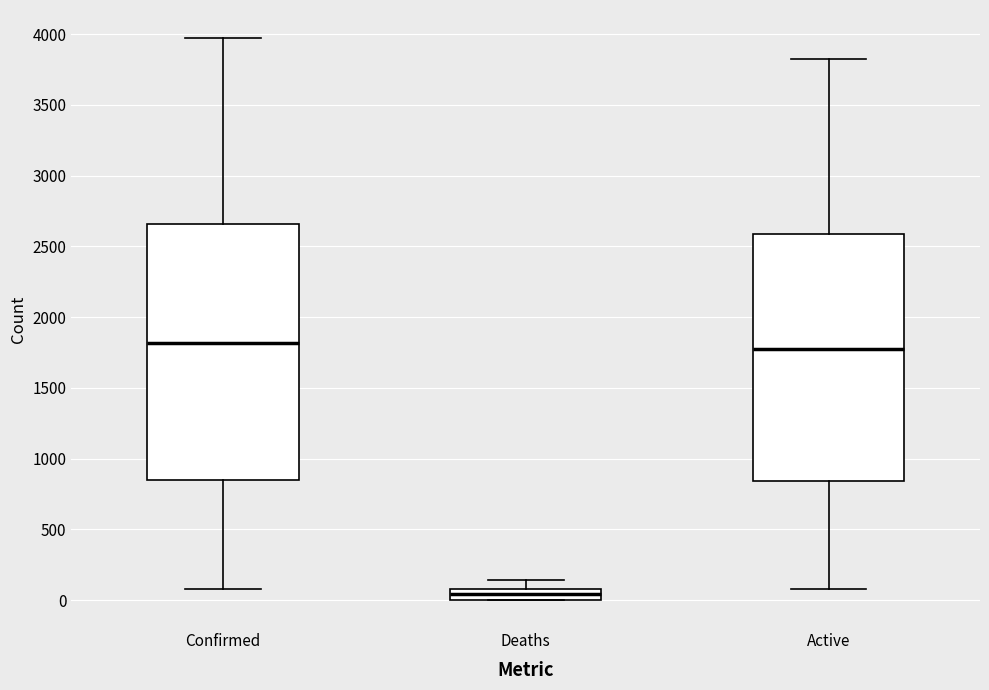

Where is the upper edge of the box for Active on the y-axis? The values are not printed on the chart, so give them approximately, as read against the axis.

2600